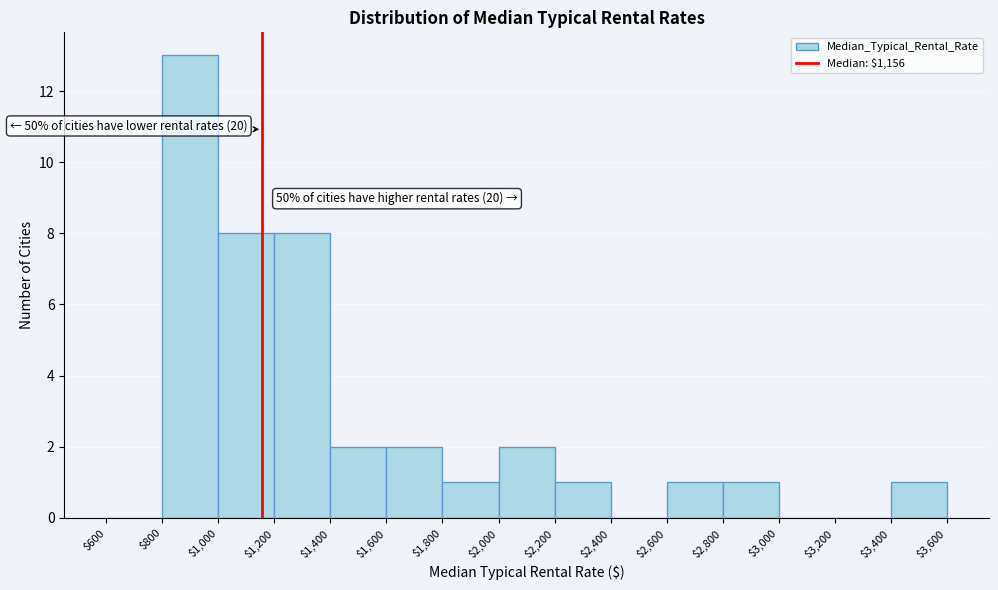

Over which range of the x-axis is the bar tallest?

$800 to $1,000